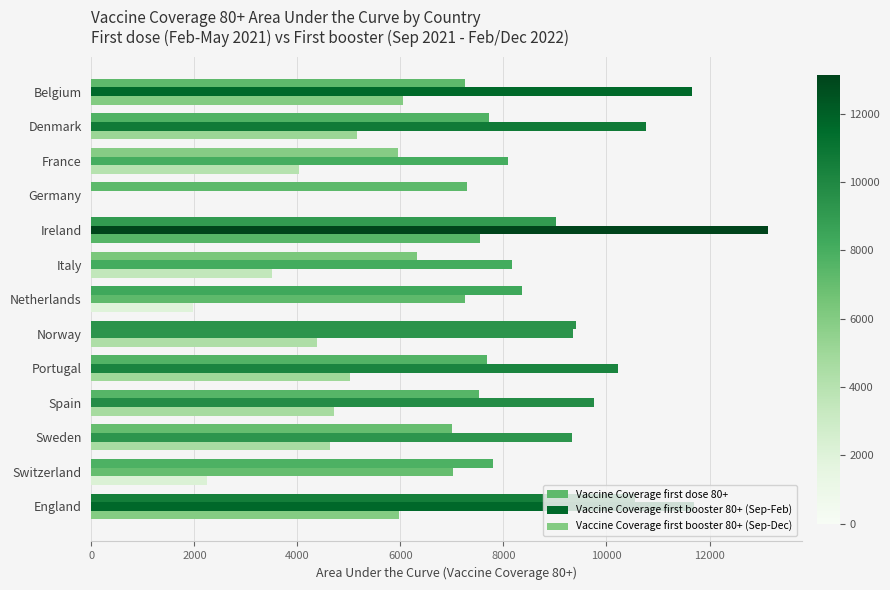

What is the difference between the maximum and minimum values in the Vaccine Coverage first dose 80+ series?

4594.5